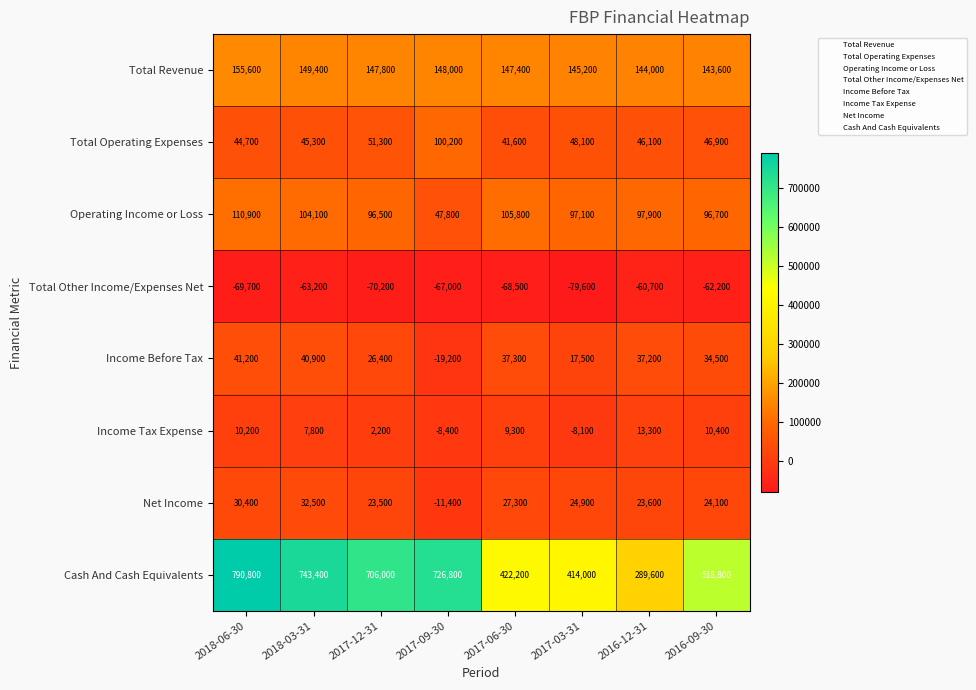

At which label does Income Tax Expense reach its minimum?

2017-09-30